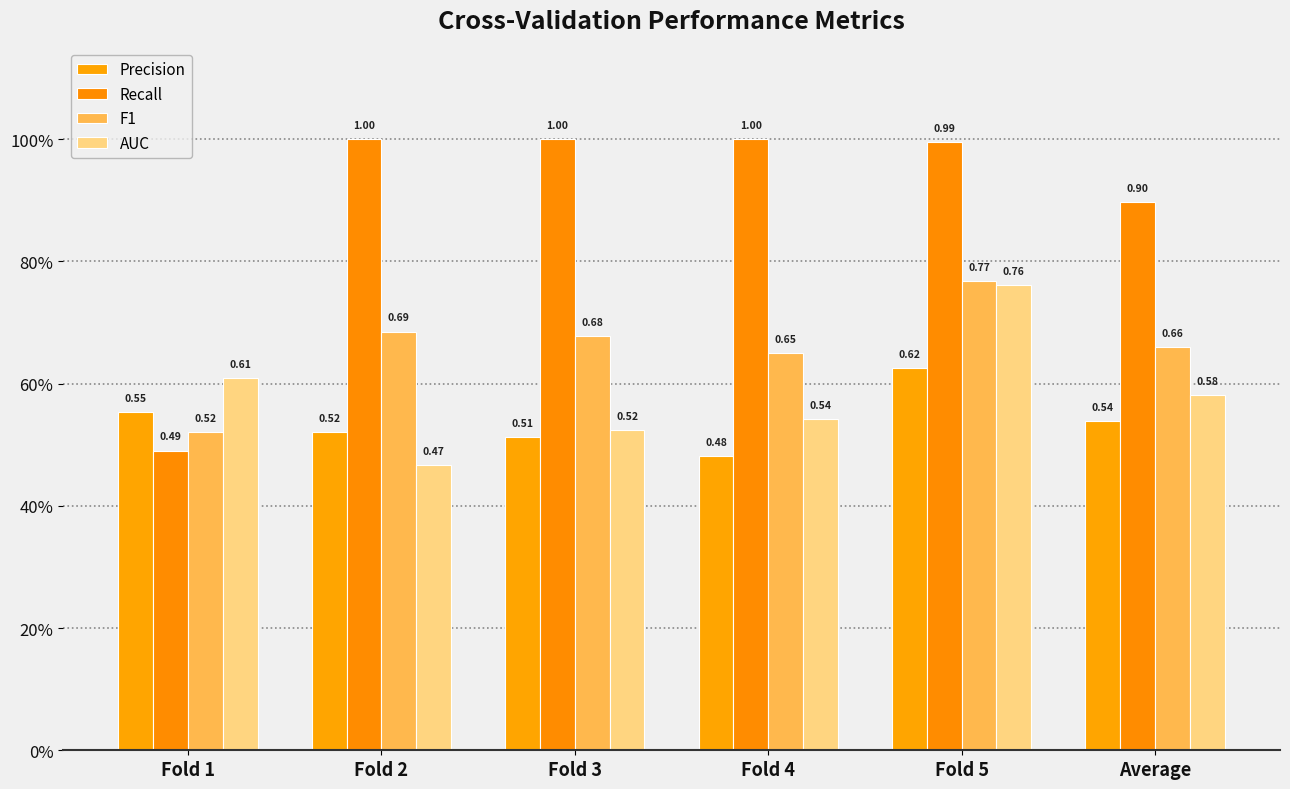

Rank the series at Average from highest to lowest value.

Recall, F1, AUC, Precision